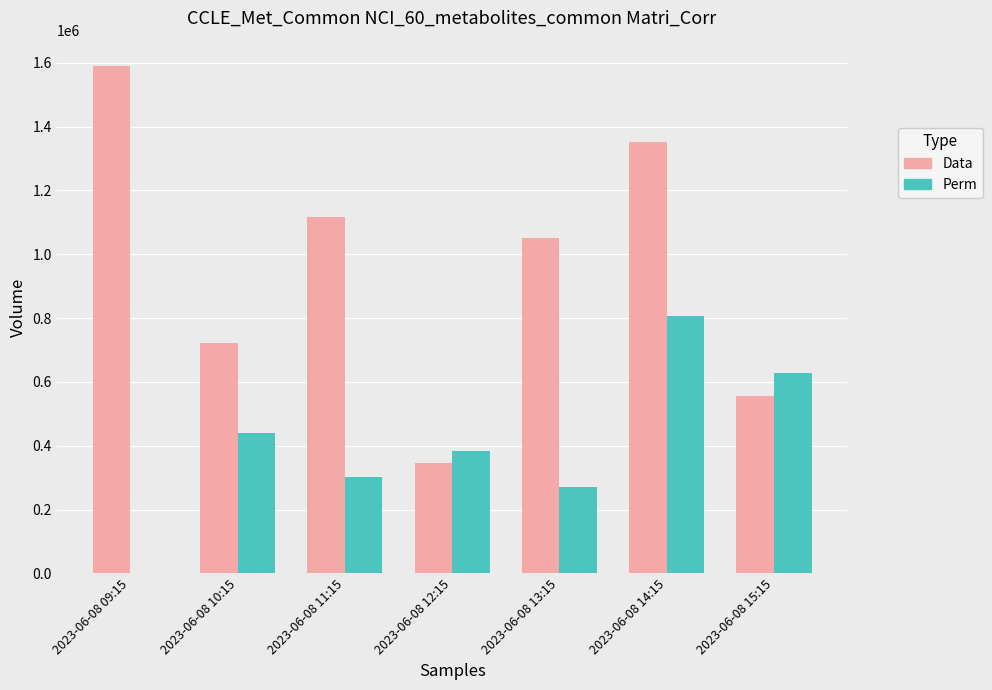

How many groups of bars are there?

7